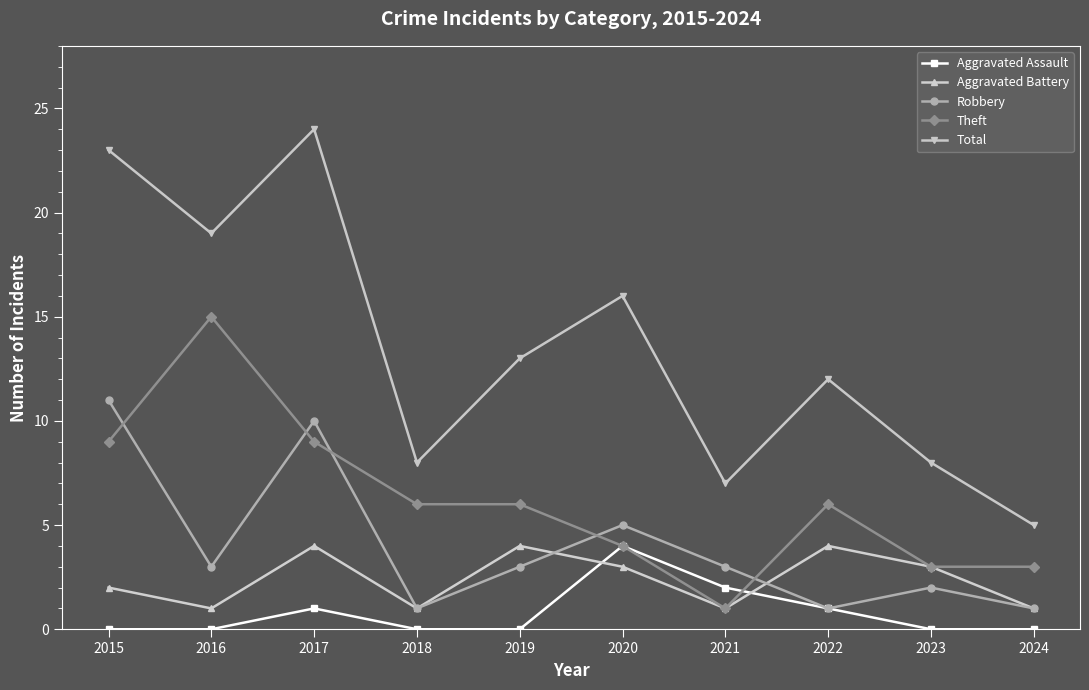

Reading left to right, list all the values displayed in this chart.

Aggravated Assault: 2015=0	2016=0	2017=1	2018=0	2019=0	2020=4	2021=2	2022=1	2023=0	2024=0
Aggravated Battery: 2015=2	2016=1	2017=4	2018=1	2019=4	2020=3	2021=1	2022=4	2023=3	2024=1
Robbery: 2015=11	2016=3	2017=10	2018=1	2019=3	2020=5	2021=3	2022=1	2023=2	2024=1
Theft: 2015=9	2016=15	2017=9	2018=6	2019=6	2020=4	2021=1	2022=6	2023=3	2024=3
Total: 2015=23	2016=19	2017=24	2018=8	2019=13	2020=16	2021=7	2022=12	2023=8	2024=5